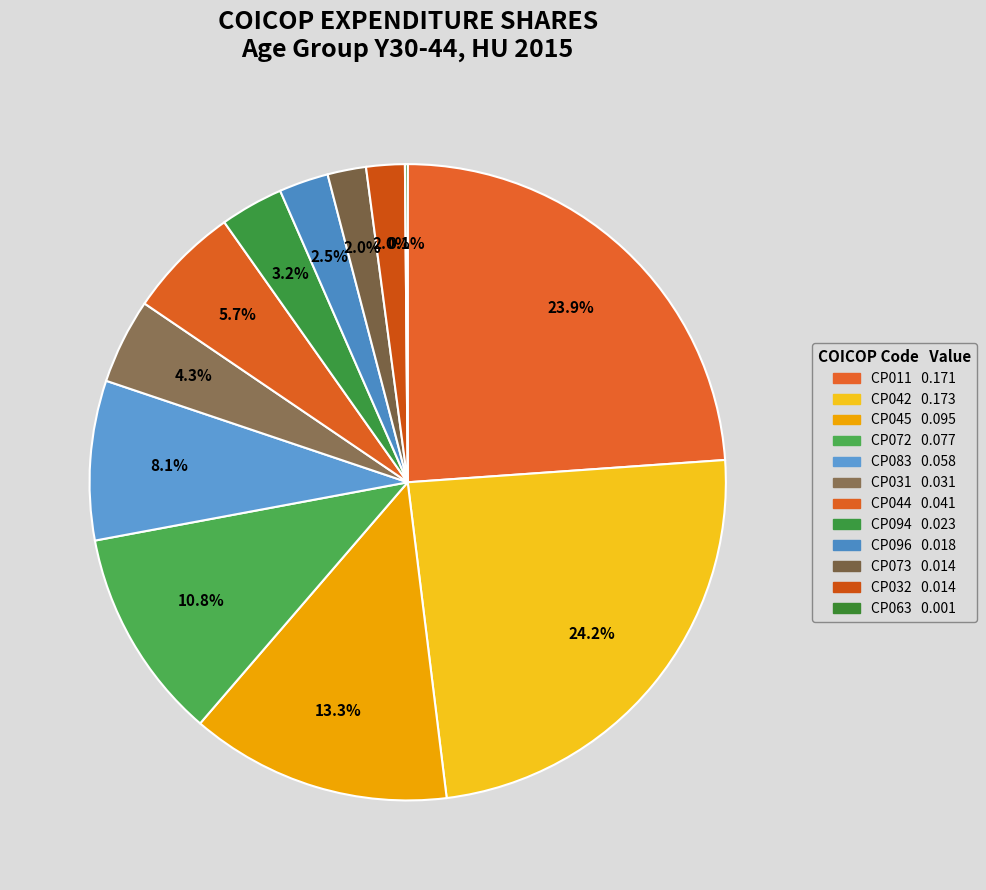

To the nearest percent, what percentage of the pie is CP083?

8%